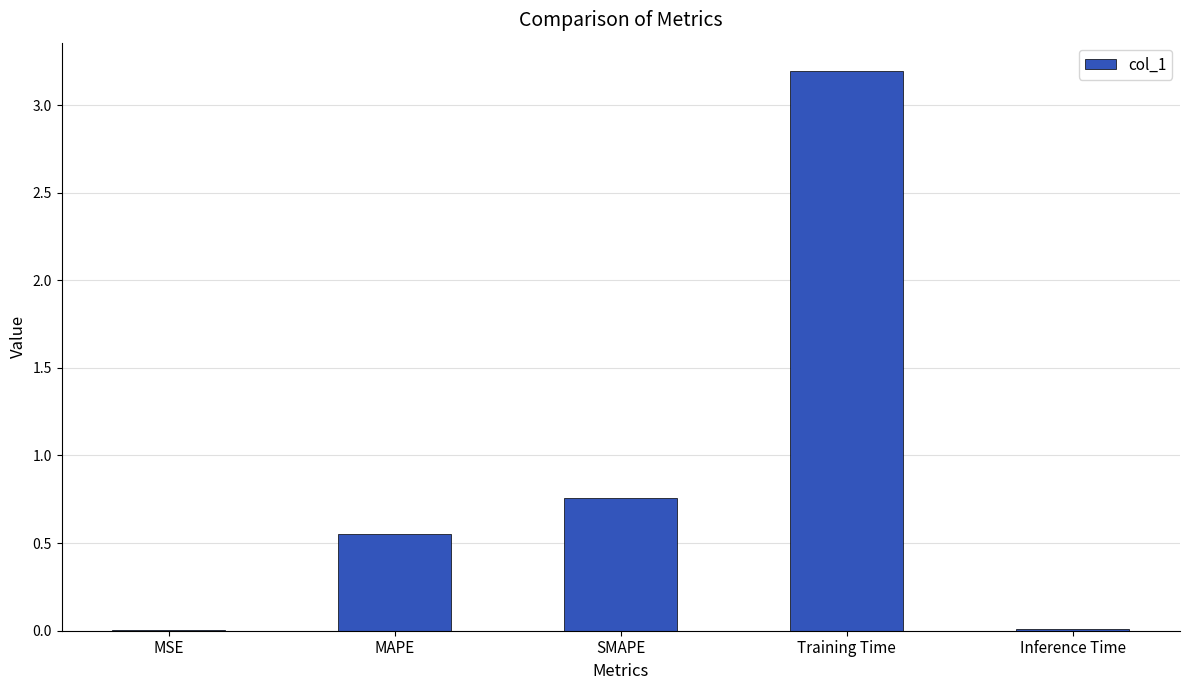

What is the change in value from SMAPE to Training Time?

+2.4